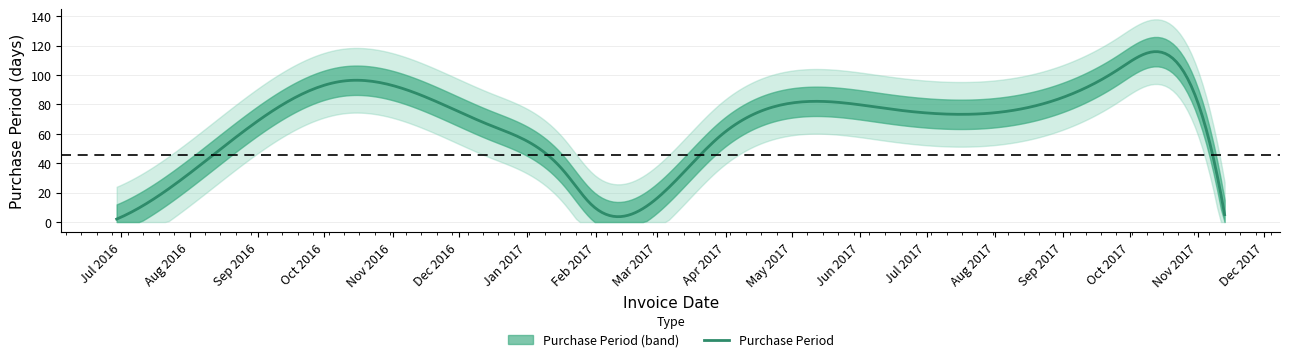

Where is the data nearest to the value 53?

2017-03-29